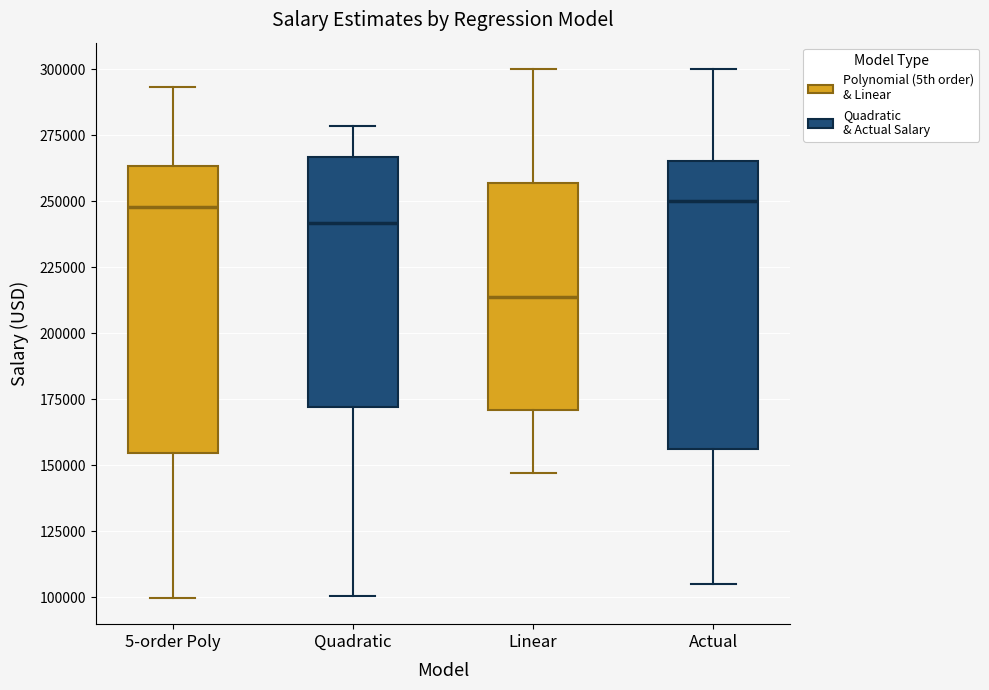

Reading left to right, transcribe this box plot: for each box, give where its median line is, the range the box spans, and where its two whiskers end, as read against the y-axis. The values are not printed on the chart, so give them approximately, as read against the axis.

5-order Poly: median 250000, box 155000 to 265000, whiskers 100000 to 295000
Quadratic: median 240000, box 170000 to 265000, whiskers 100000 to 280000
Linear: median 215000, box 170000 to 255000, whiskers 145000 to 300000
Actual: median 250000, box 155000 to 265000, whiskers 105000 to 300000